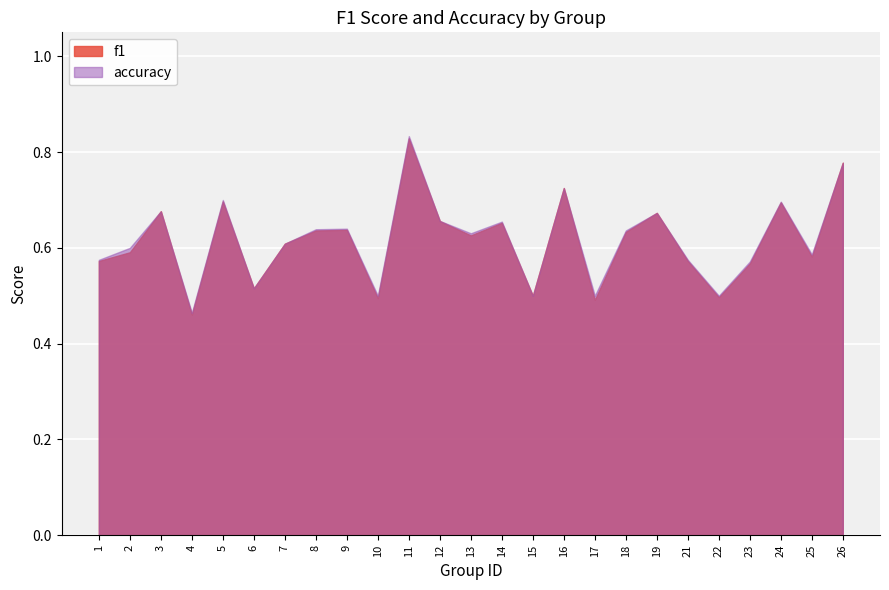

True or false: f1 and accuracy intersect in this chart.

False